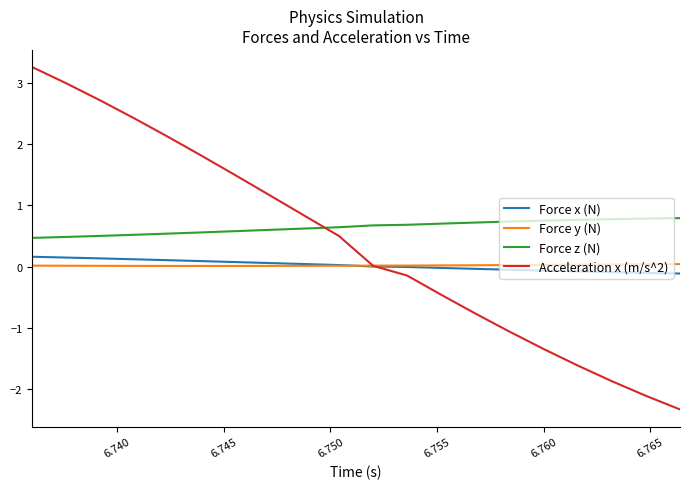

True or false: Force x (N) and Force z (N) cross at least once.

False